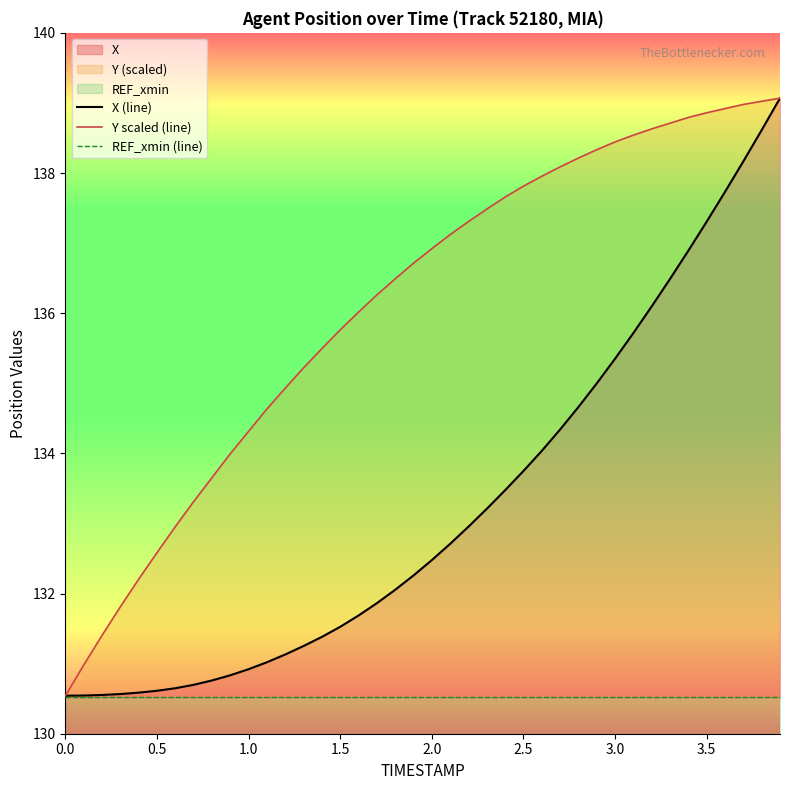

Is it true that X (line) equals 96.5 at 39?

False